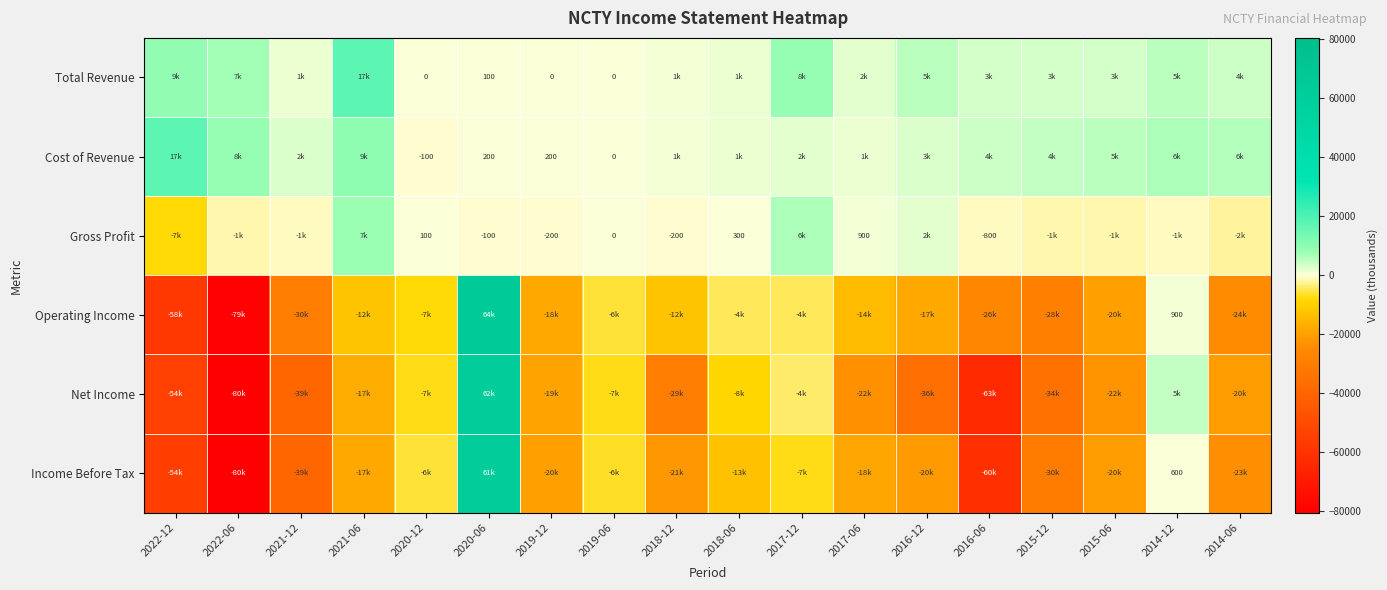

What is the sum of the Gross Profit values at 2020-12 and 2017-06?

1000